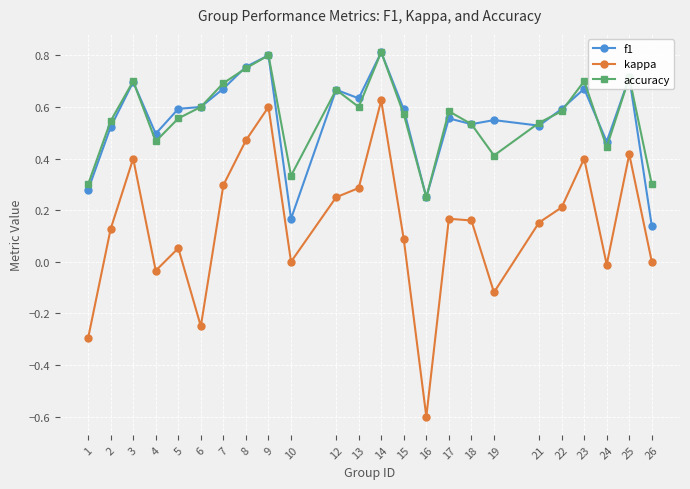

In kappa, how many points are higher than both neighbors (excluding endpoints)?

7